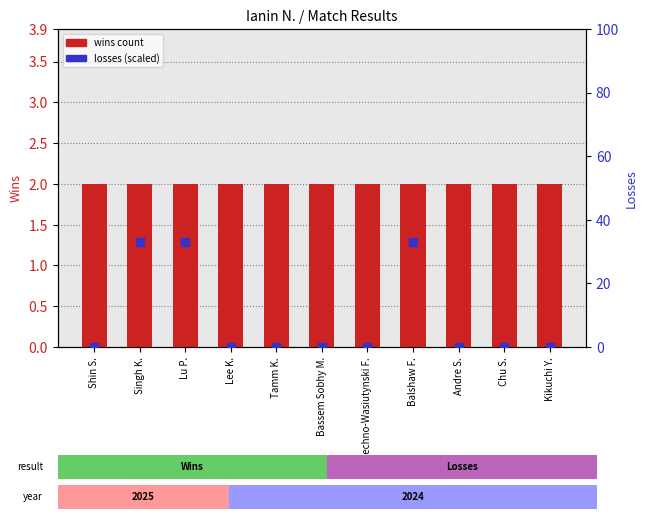

What are all the series names shown in the legend?

wins count, losses (scaled)